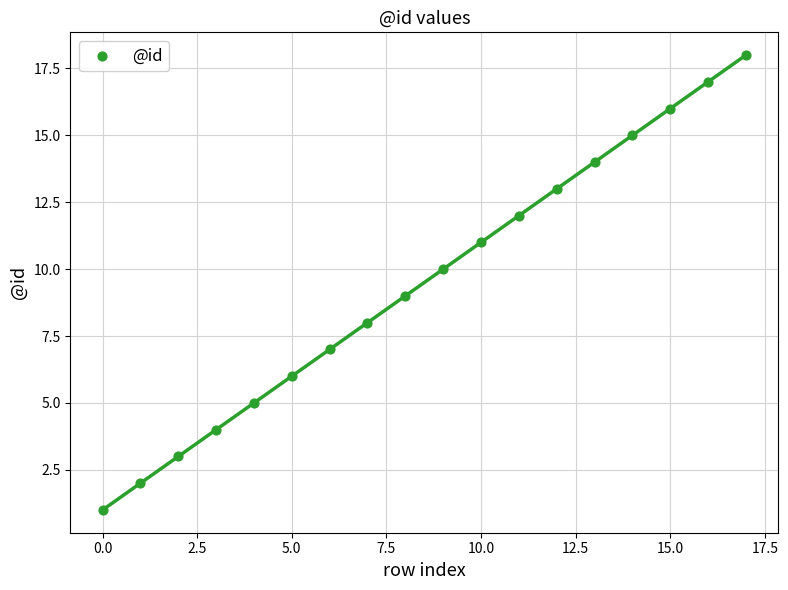

What is the range of Y values (max minus min)?

17